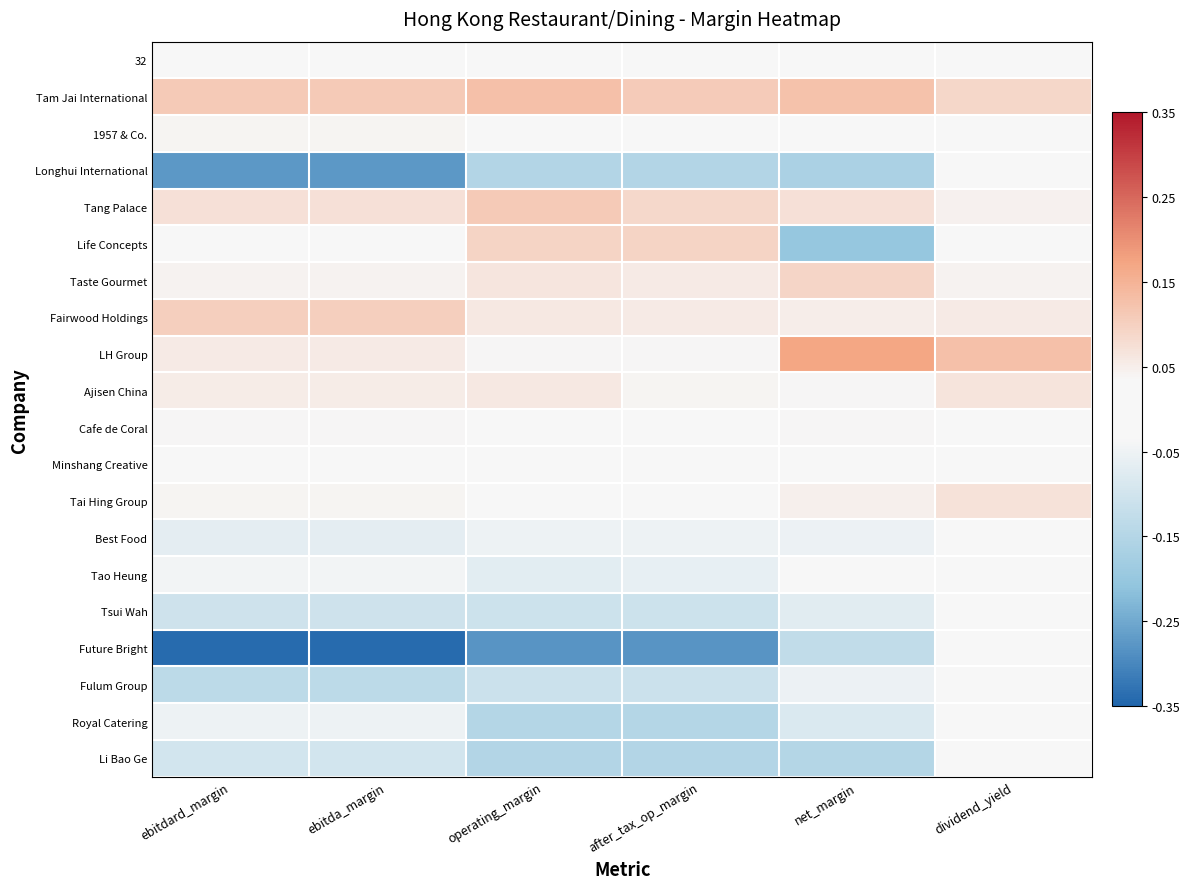

Which series has the widest spread of values?

Future Bright